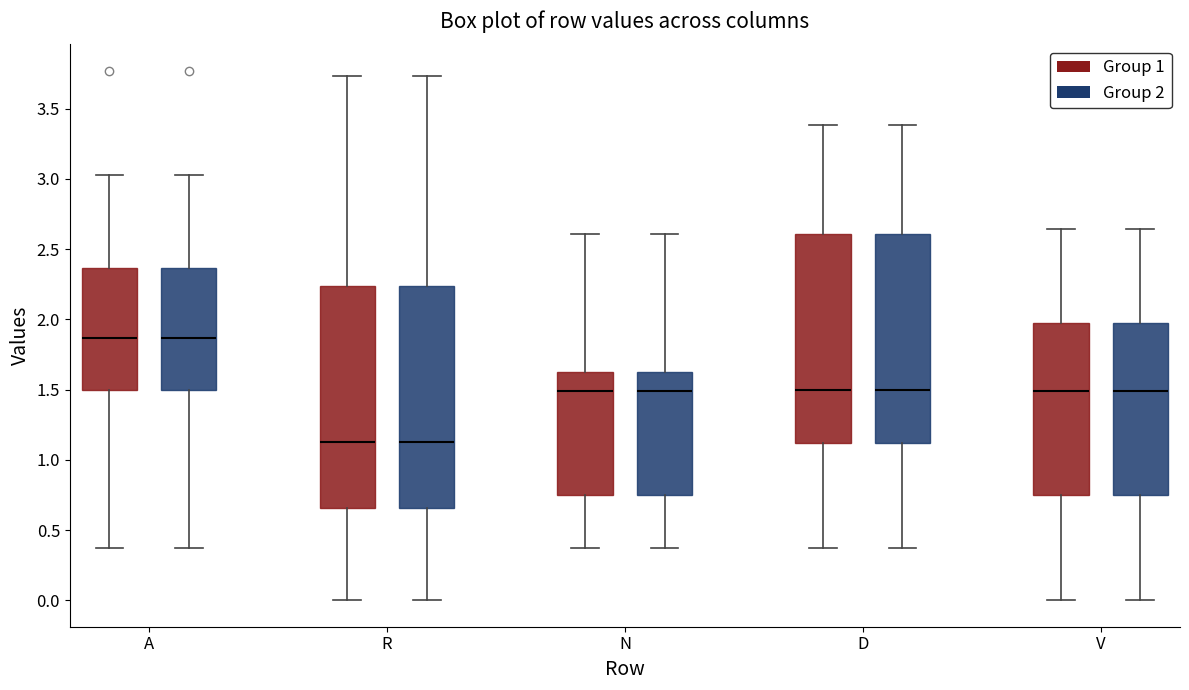

Reading left to right, read every box against the y-axis: the position of its median line, the range the box covers, and the ends of its whiskers. The values are not printed on the chart, so give them approximately, as read against the axis.

A (Group 1): median 1.85, box 1.50 to 2.35, whiskers 0.35 to 3.05
A (Group 2): median 1.85, box 1.50 to 2.35, whiskers 0.35 to 3.05
R (Group 1): median 1.15, box 0.65 to 2.25, whiskers 0.00 to 3.75
R (Group 2): median 1.15, box 0.65 to 2.25, whiskers 0.00 to 3.75
N (Group 1): median 1.50, box 0.75 to 1.60, whiskers 0.35 to 2.60
N (Group 2): median 1.50, box 0.75 to 1.60, whiskers 0.35 to 2.60
D (Group 1): median 1.50, box 1.10 to 2.60, whiskers 0.35 to 3.40
D (Group 2): median 1.50, box 1.10 to 2.60, whiskers 0.35 to 3.40
V (Group 1): median 1.50, box 0.75 to 1.95, whiskers 0.00 to 2.65
V (Group 2): median 1.50, box 0.75 to 1.95, whiskers 0.00 to 2.65